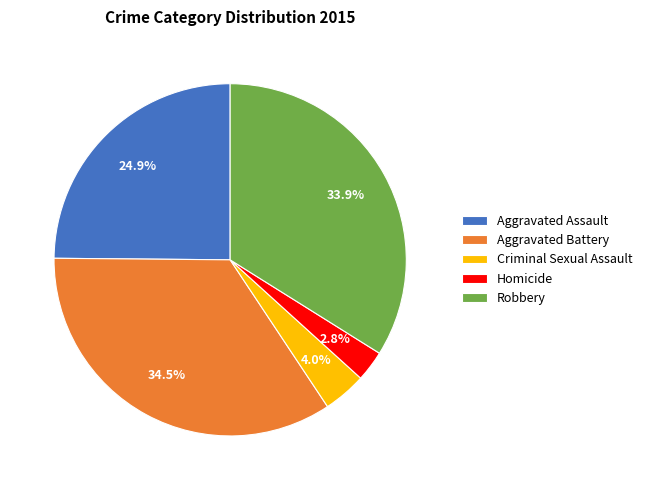

Between Criminal Sexual Assault and Robbery, which is larger?

Robbery